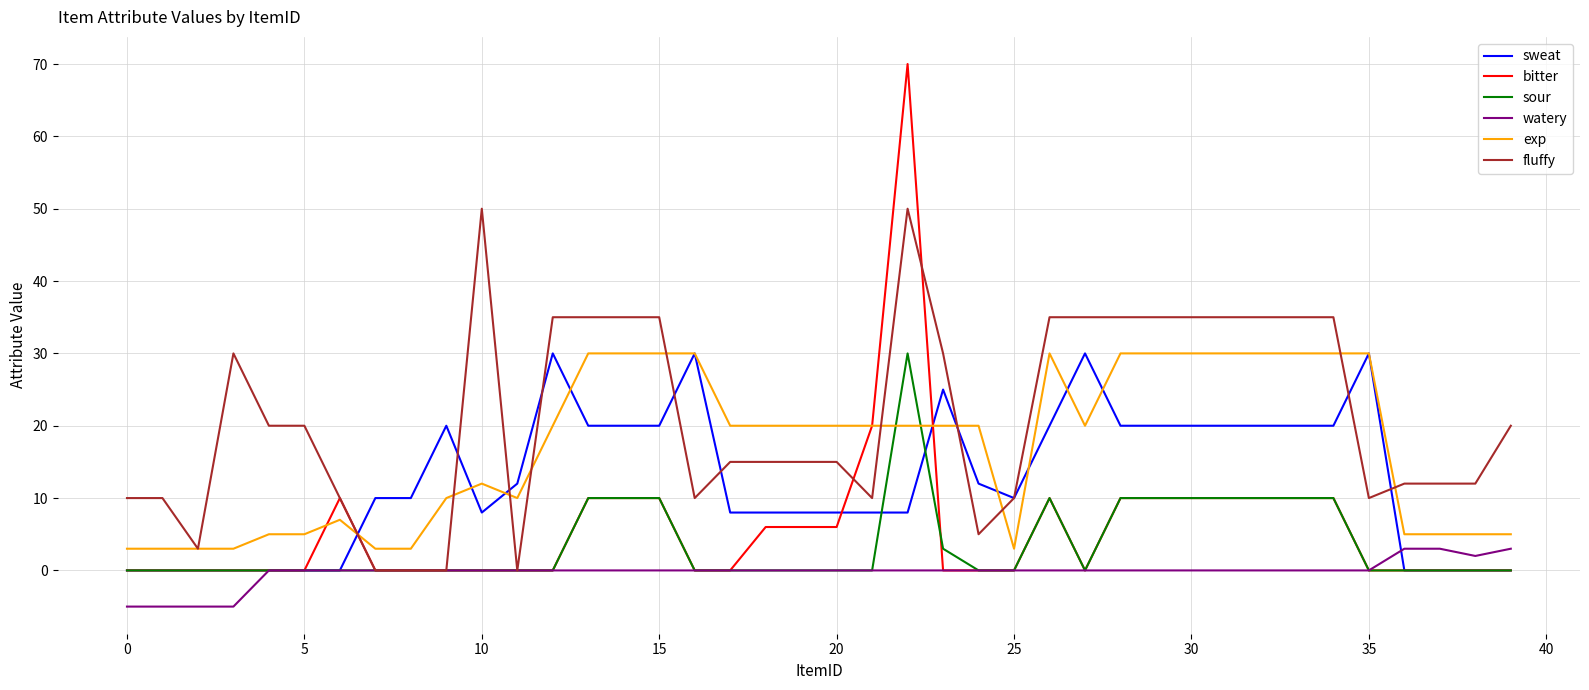

Which series has the largest range (max minus min)?

bitter